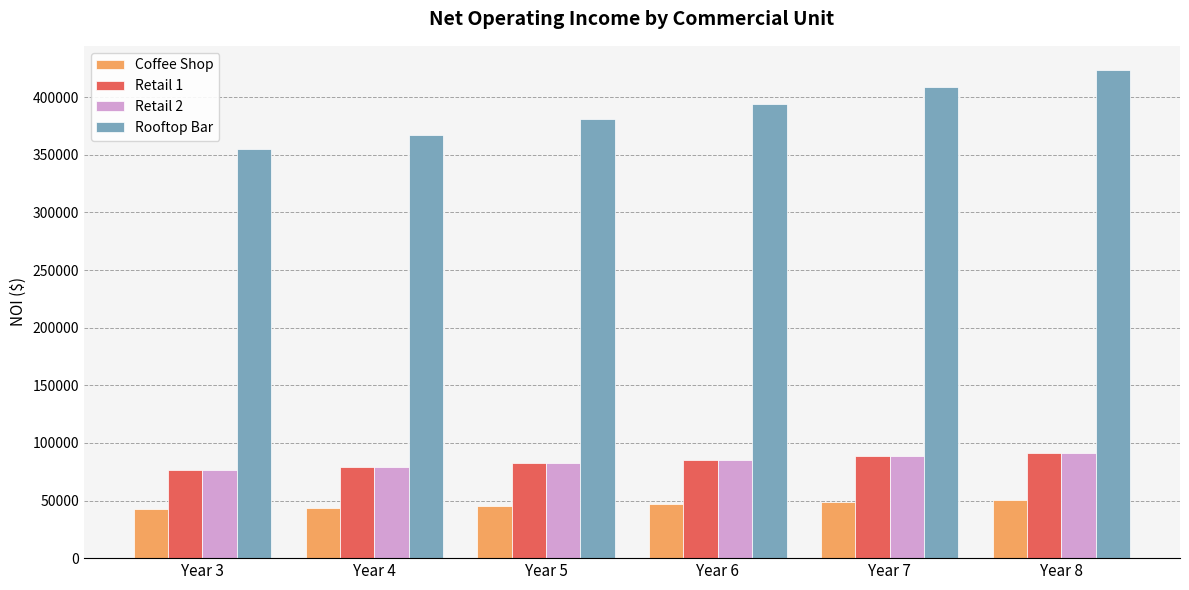

Which series has the largest range (max minus min)?

Rooftop Bar